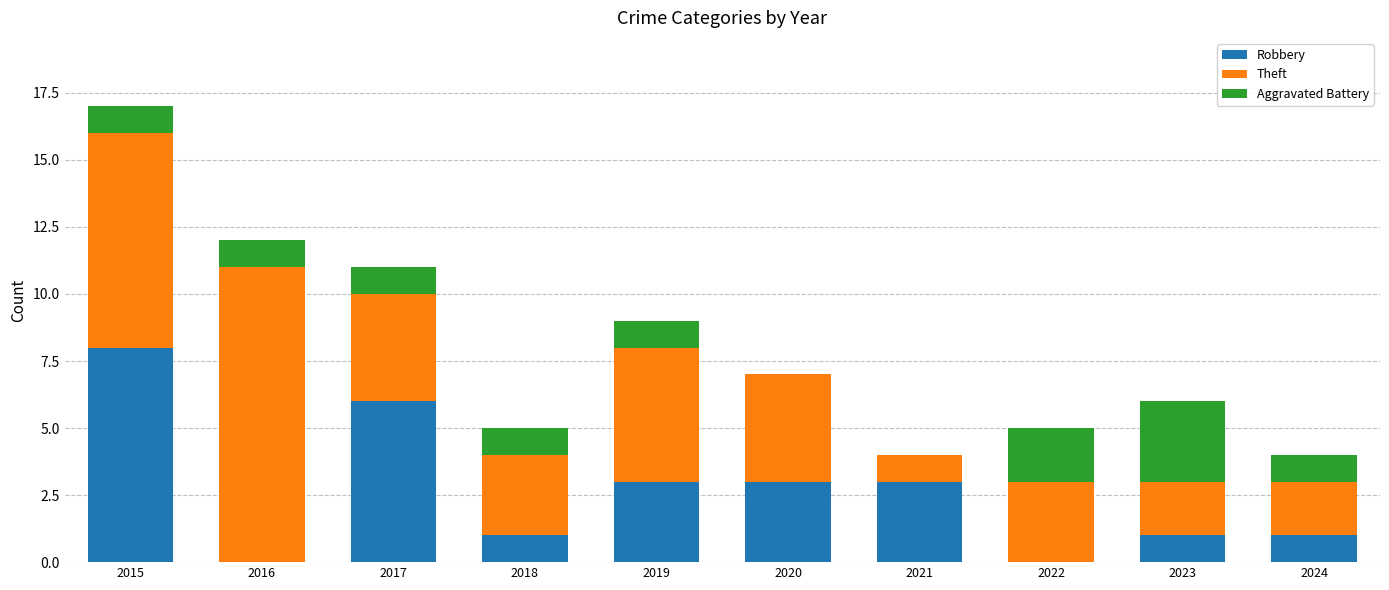

At which label does Robbery reach its peak?

2015